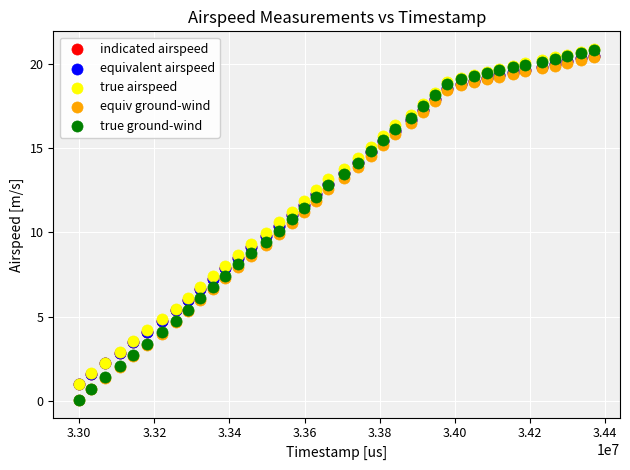

What are all the series names shown in the legend?

indicated airspeed, equivalent airspeed, true airspeed, equiv ground-wind, true ground-wind